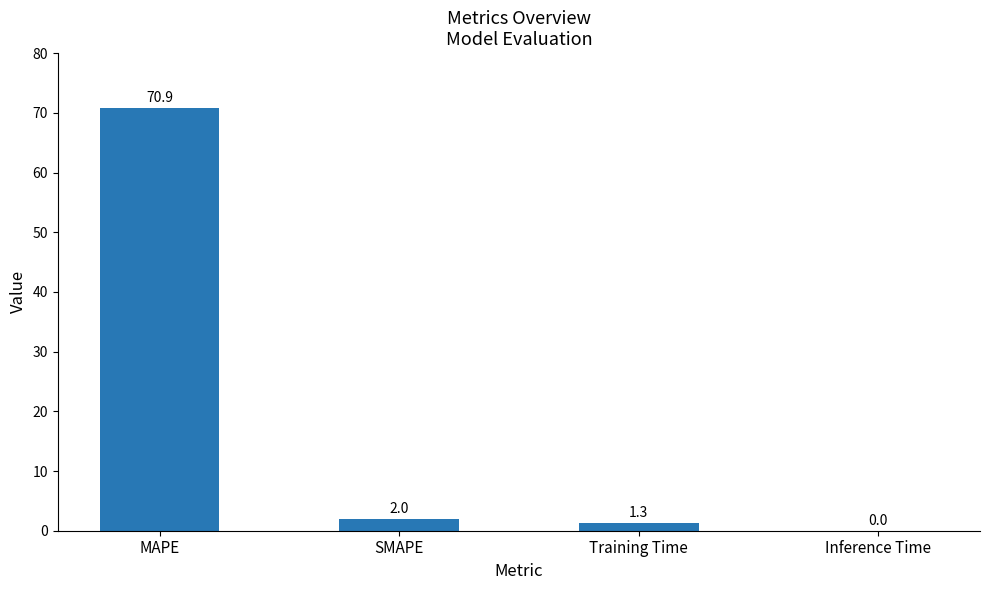

How many distinct data groups are displayed?

1